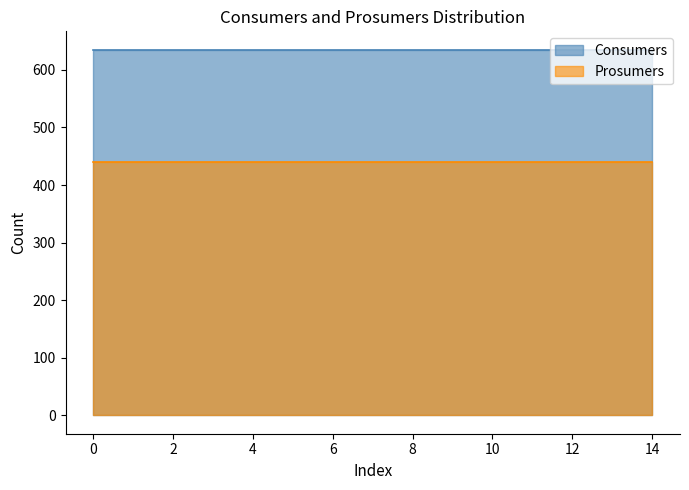

What is the maximum value for Consumers?

635